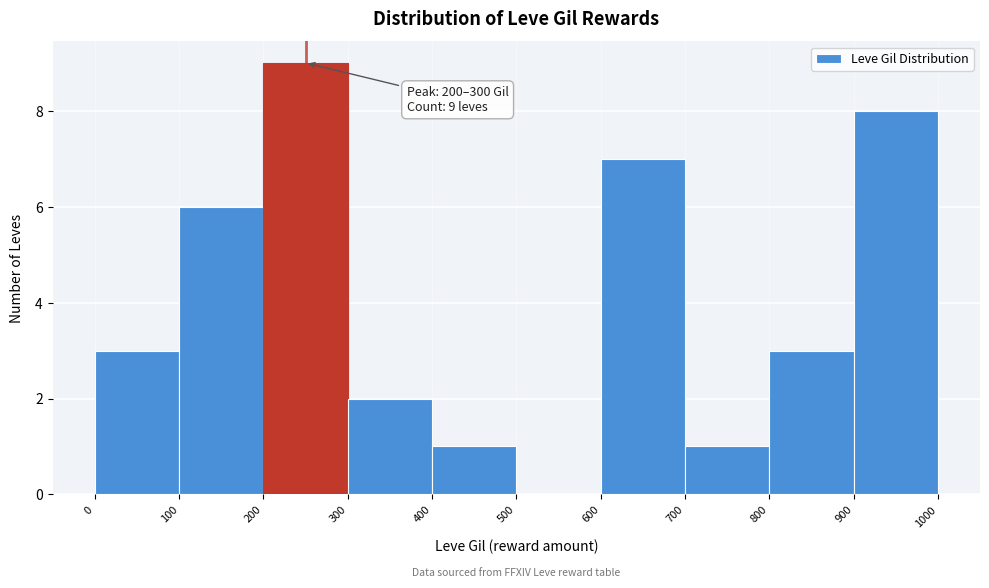

Over which range of the x-axis is the bar tallest?

200 to 300